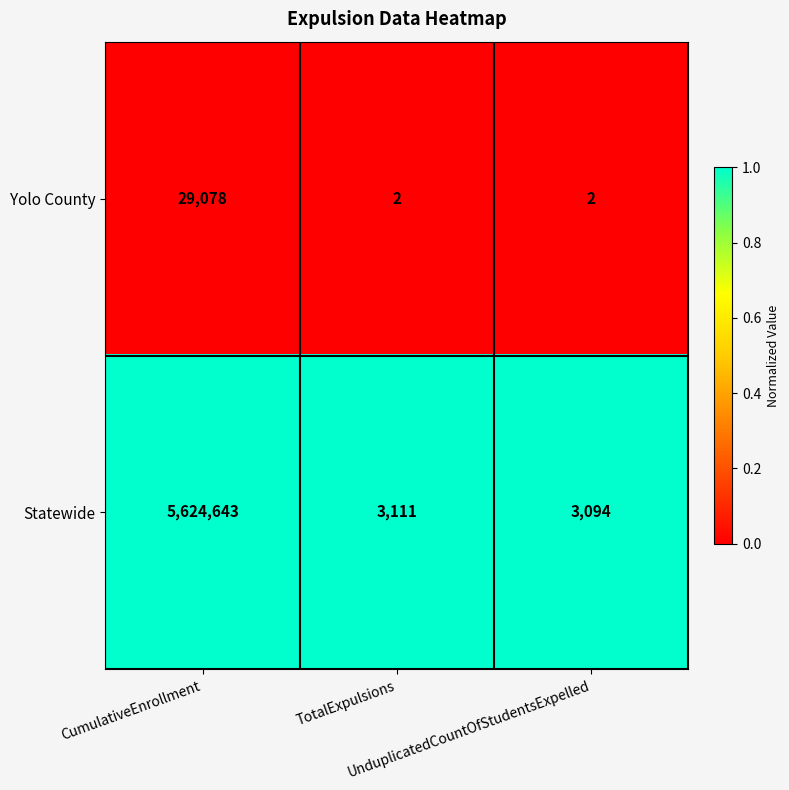

What is the sum of all Statewide values?

5630848